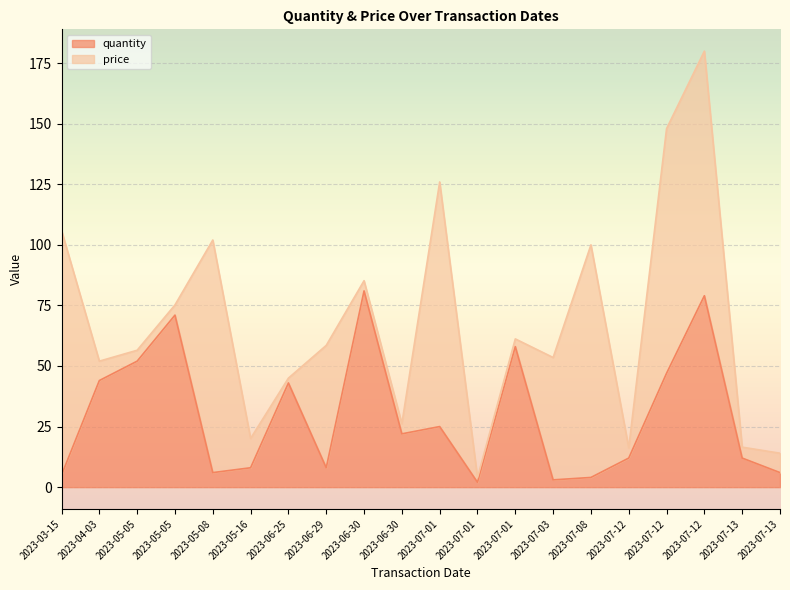

True or false: the data shows 8 at 2023-07-13.

False